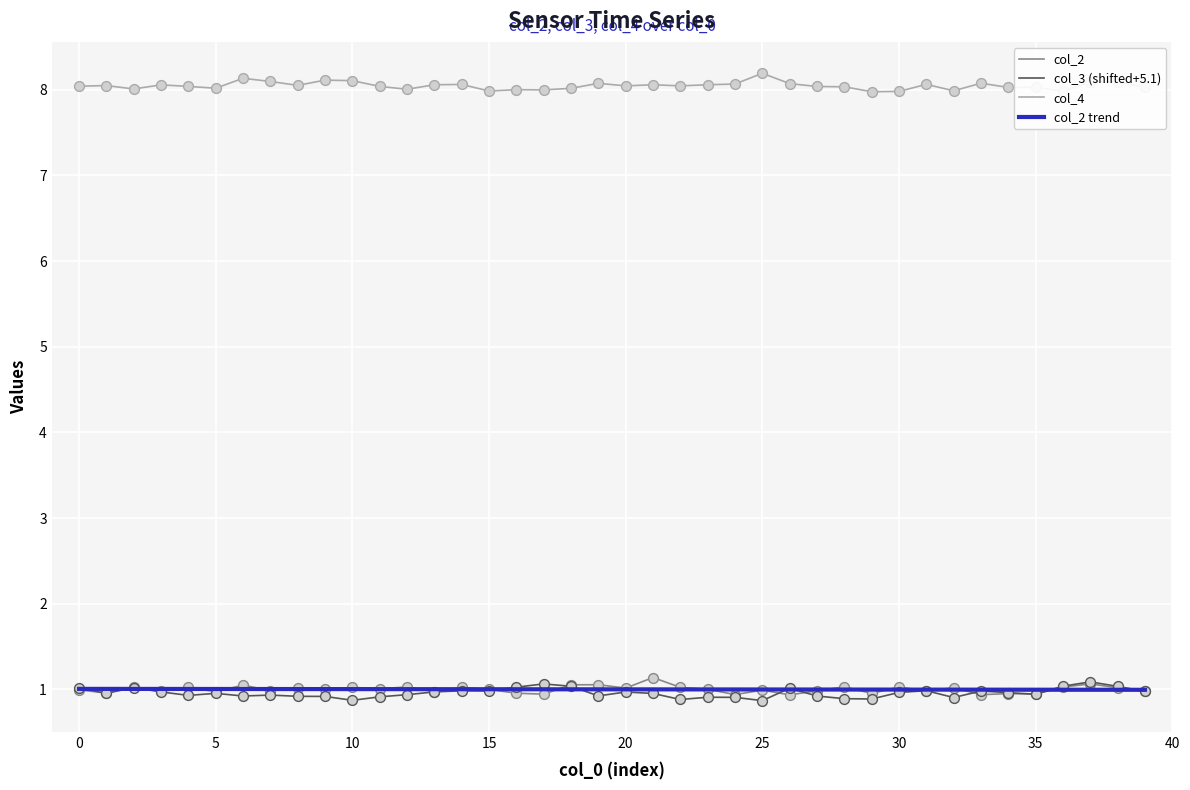

Which series has the largest total across all categories?

col_4